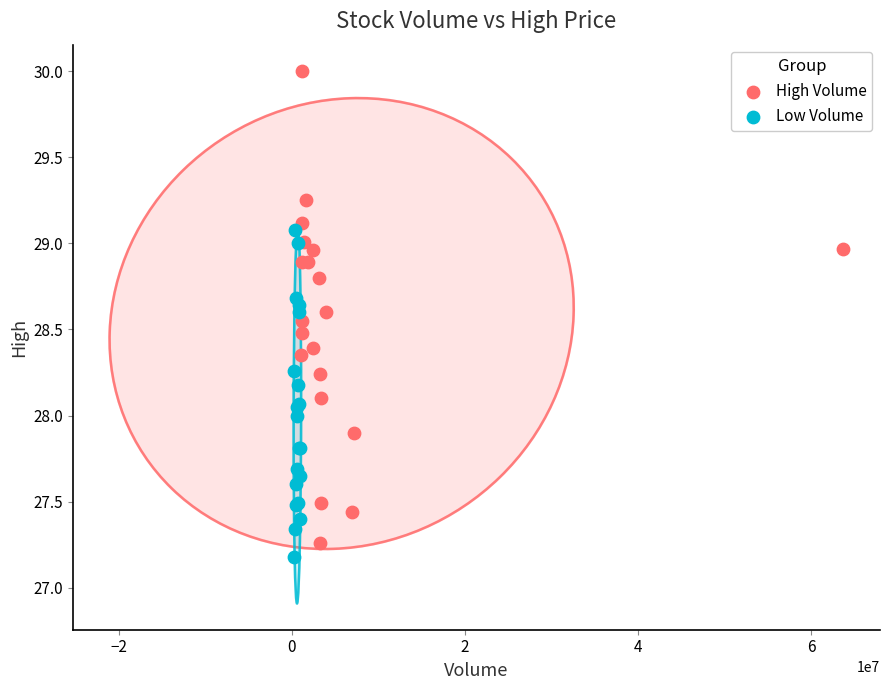

What are all the series names shown in the legend?

High Volume, Low Volume